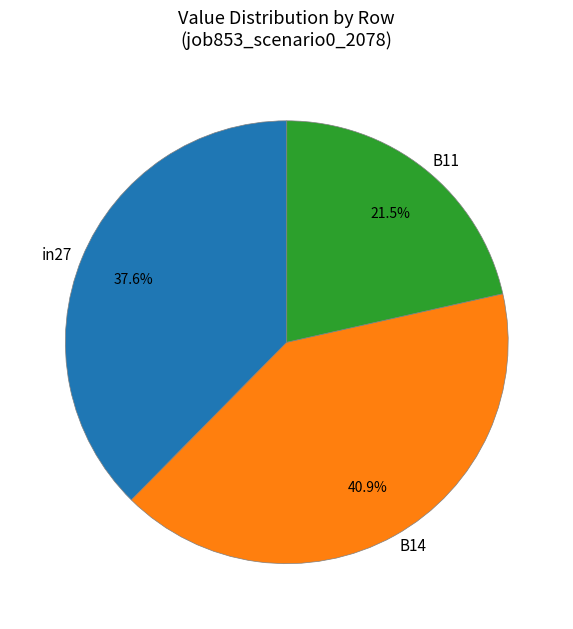

Is there a majority slice in this chart?

No